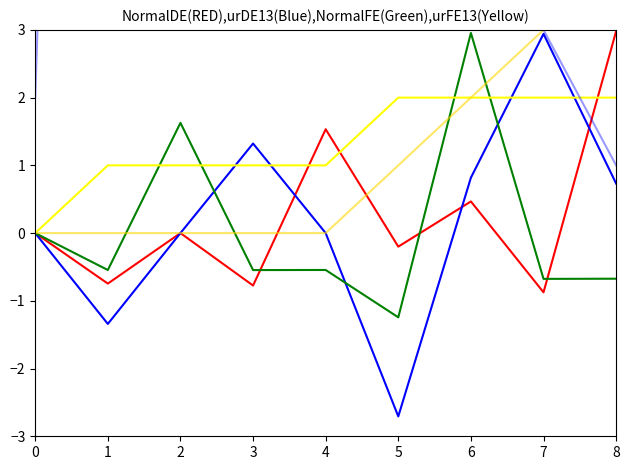

Reading left to right, transcribe all the data shown in this chart.

x: 0.0	-0.7	-0.0	-0.8	1.5	-0.2	0.5	-0.9	3.0
y: 0.0	-1.3	0.0	1.3	0.0	-2.7	0.8	2.9	0.7
z: 0.0	-0.5	1.6	-0.5	-0.5	-1.2	3.0	-0.7	-0.7
neighbor_num: 0.0	1.0	1.0	1.0	1.0	2.0	2.0	2.0	2.0
isite: 2.0	34.0	38.0	46.0	45.0	16.0	8.0	3.0	1.0
front_index: 0.0	0.0	0.0	0.0	0.0	1.0	2.0	3.0	4.0